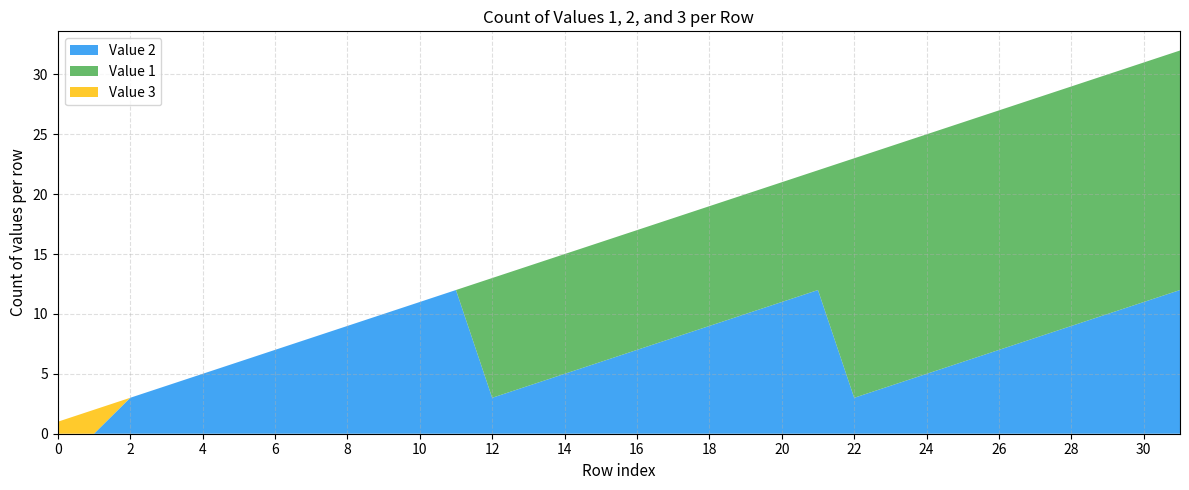

What is the total value across all series at 14?

15